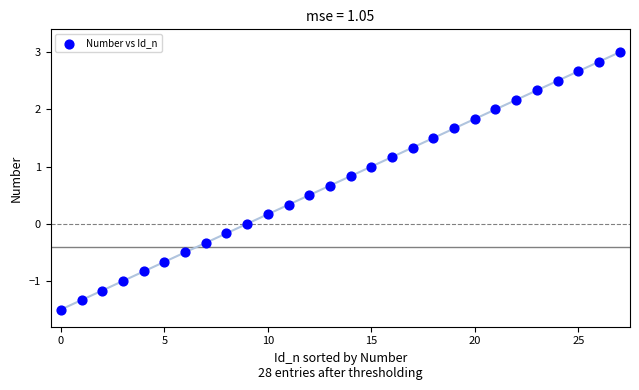

What is the range of Y values (max minus min)?

4.5